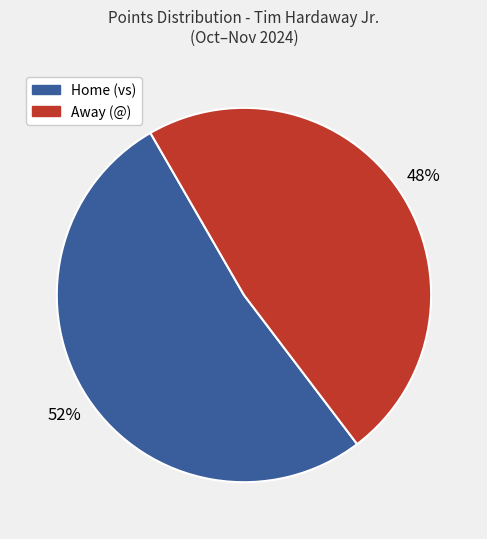

Combined, do Away (@) and Home (vs) account for over 50%?

Yes